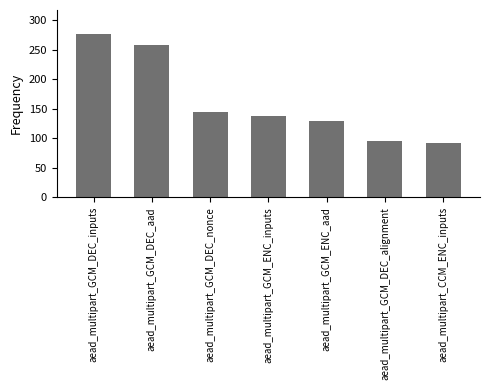

Count the number of data series in this chart.

1